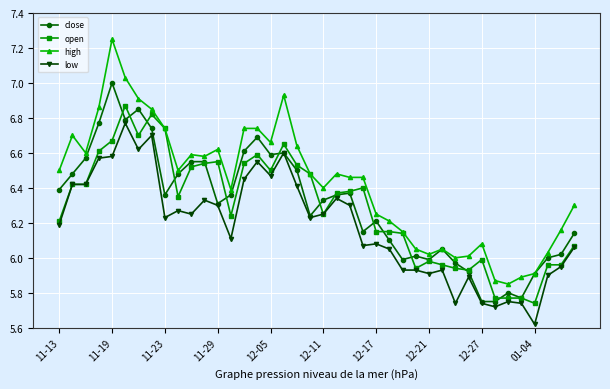

Which series has the largest range (max minus min)?

high